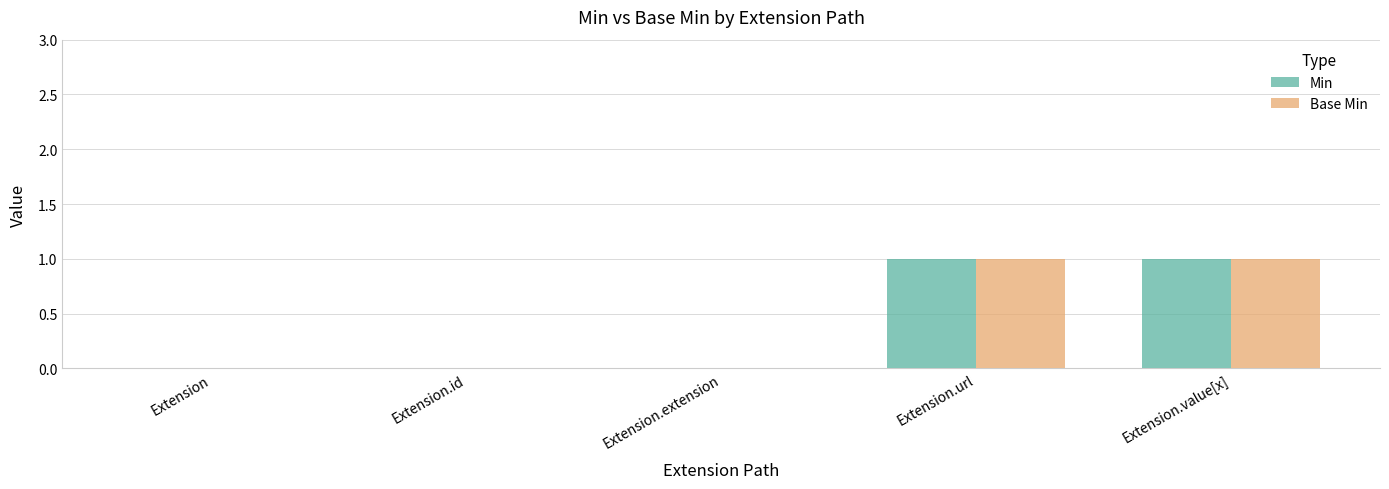

The Min series shows 0 at Extension.value[x]. True or false?

False